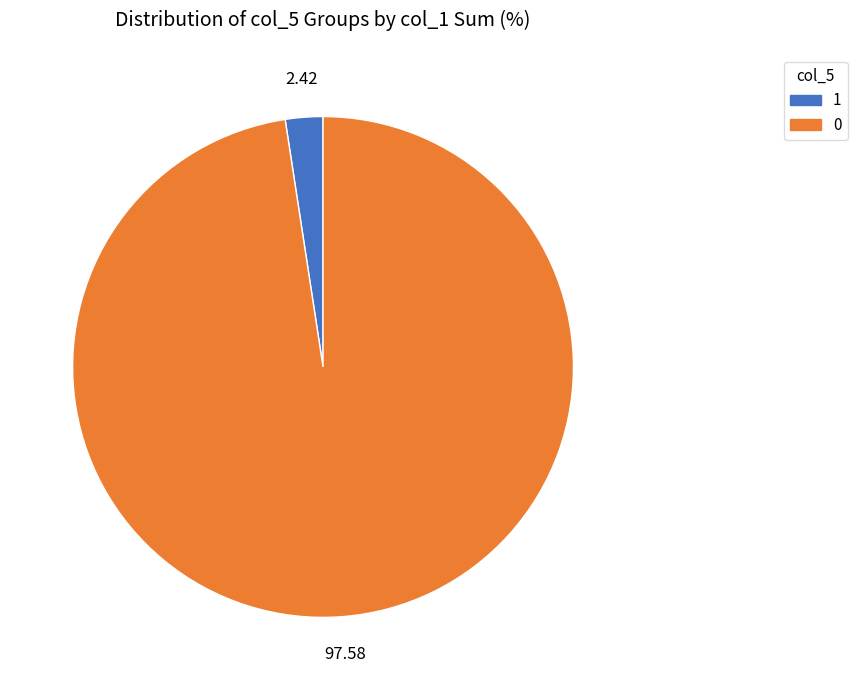

Approximately how many times larger is the value at 0 compared to 1?

40.3